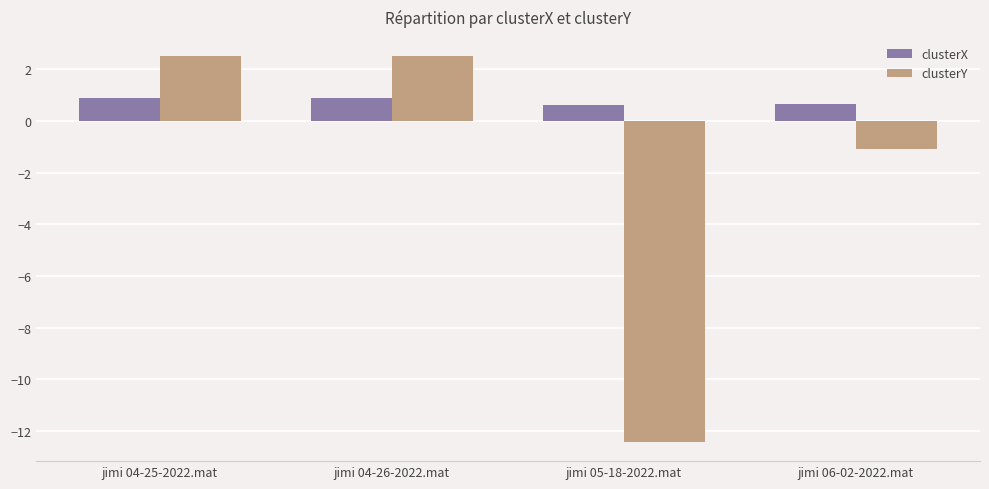

True or false: clusterY has a value of 3.5 at jimi 04-26-2022.mat.

False